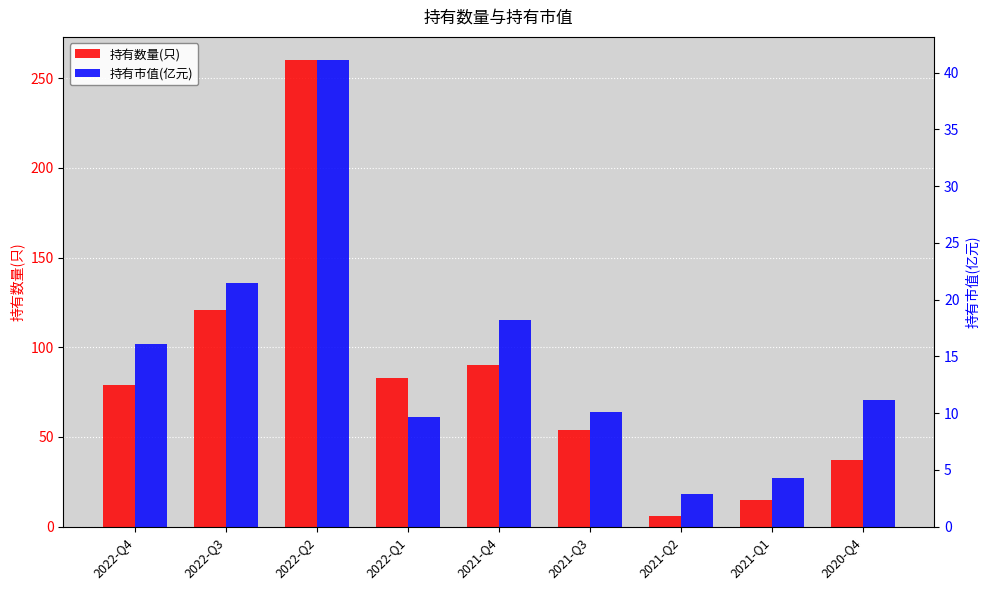

What is the minimum value shown in the chart?

2.8